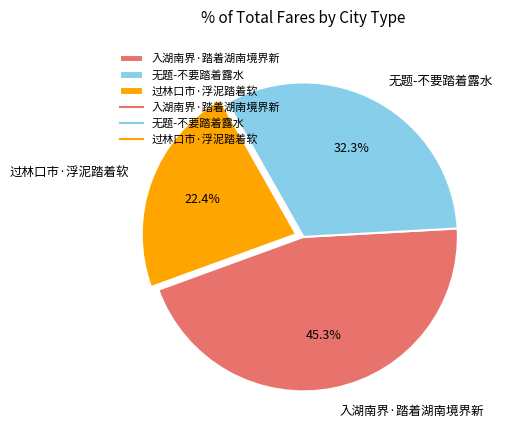

Does 无题-不要踏着露水 represent more than half of the total?

No